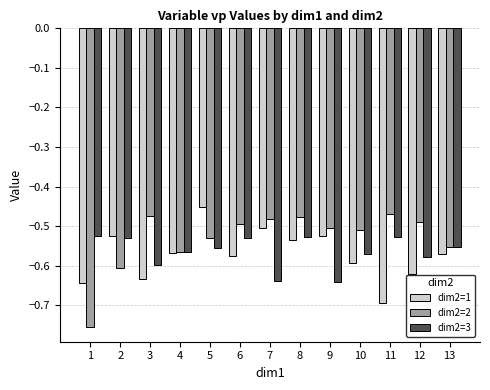

Is it true that dim2=1 equals -0.6 at 6?

True